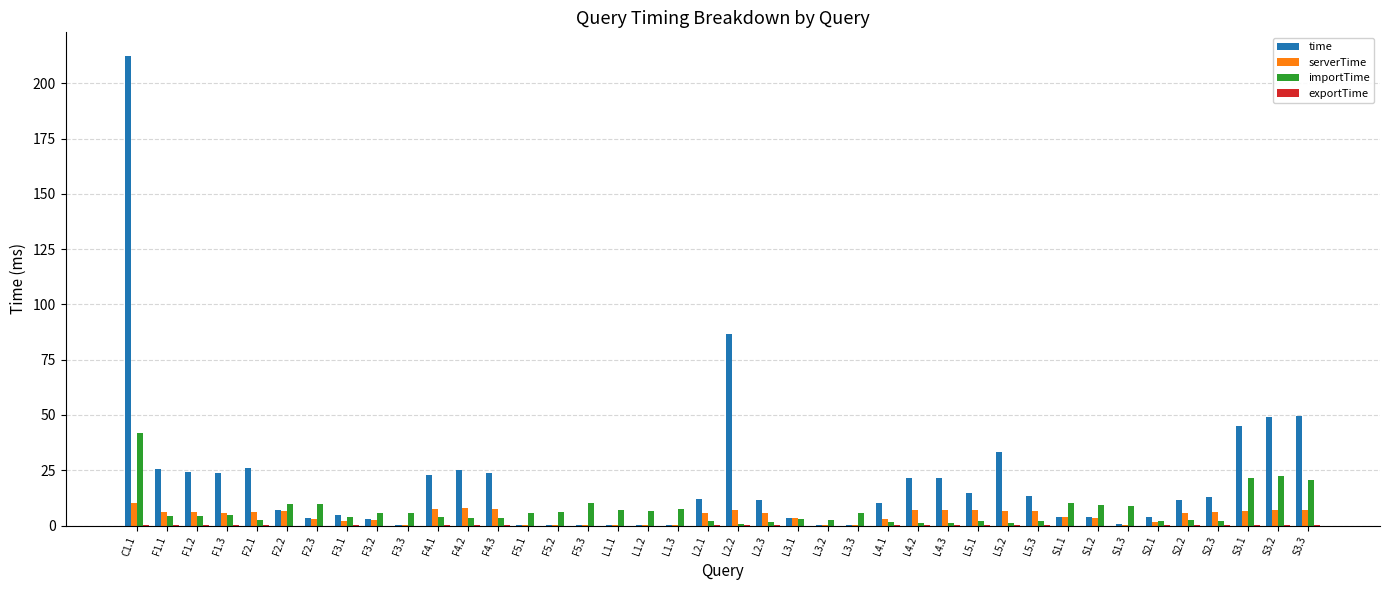

Which series has the largest total across all categories?

time